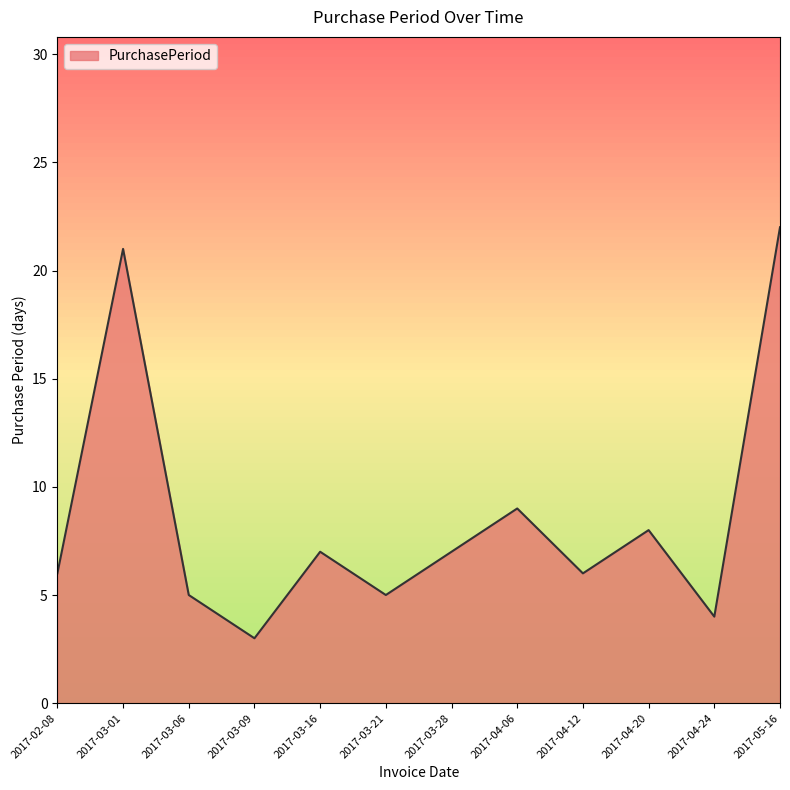

Is it true that the value at 2017-02-08 is 10?

False